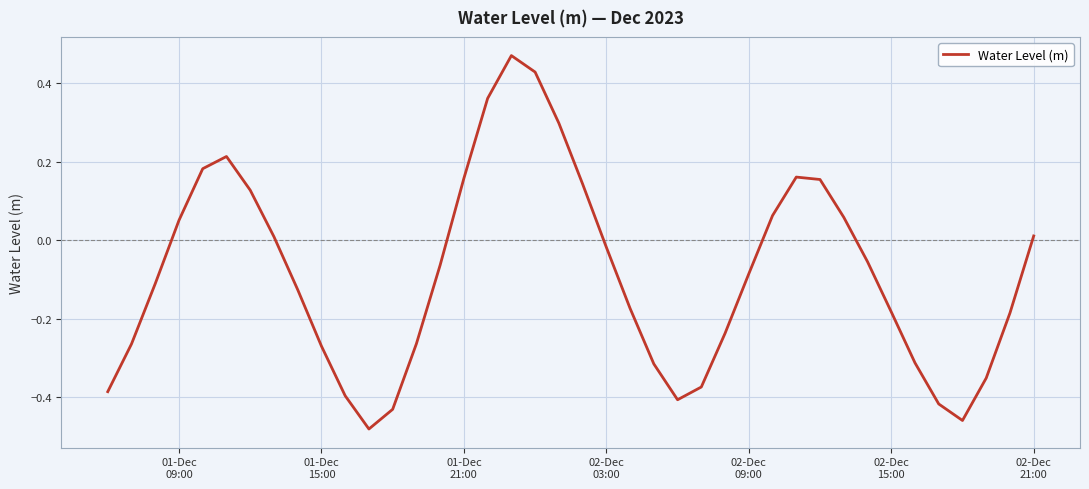

What is the difference between the maximum and minimum values?

1.0